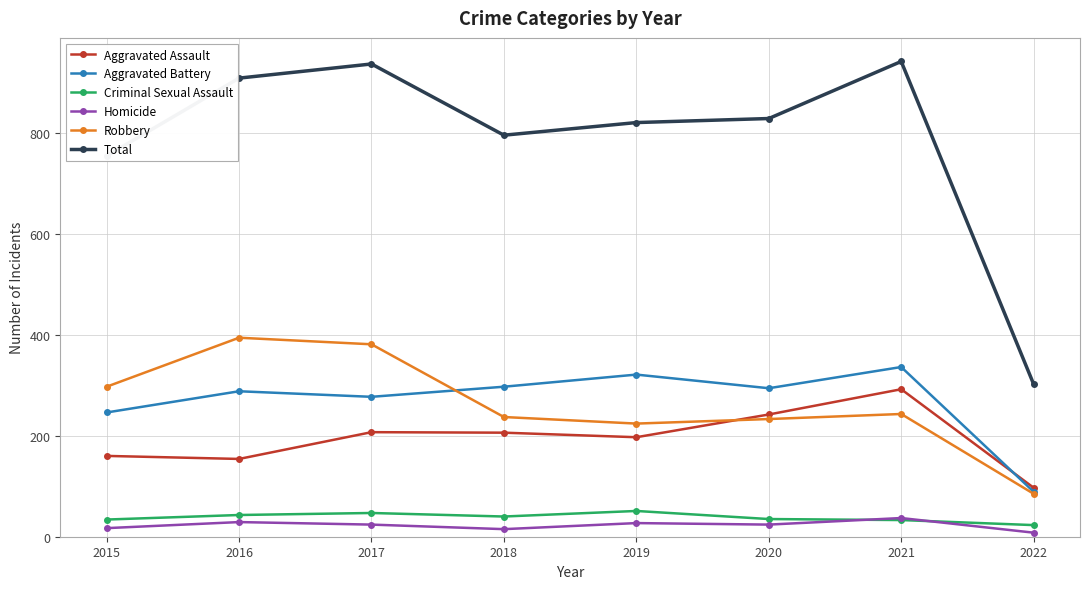

How many lines are shown in the chart?

6